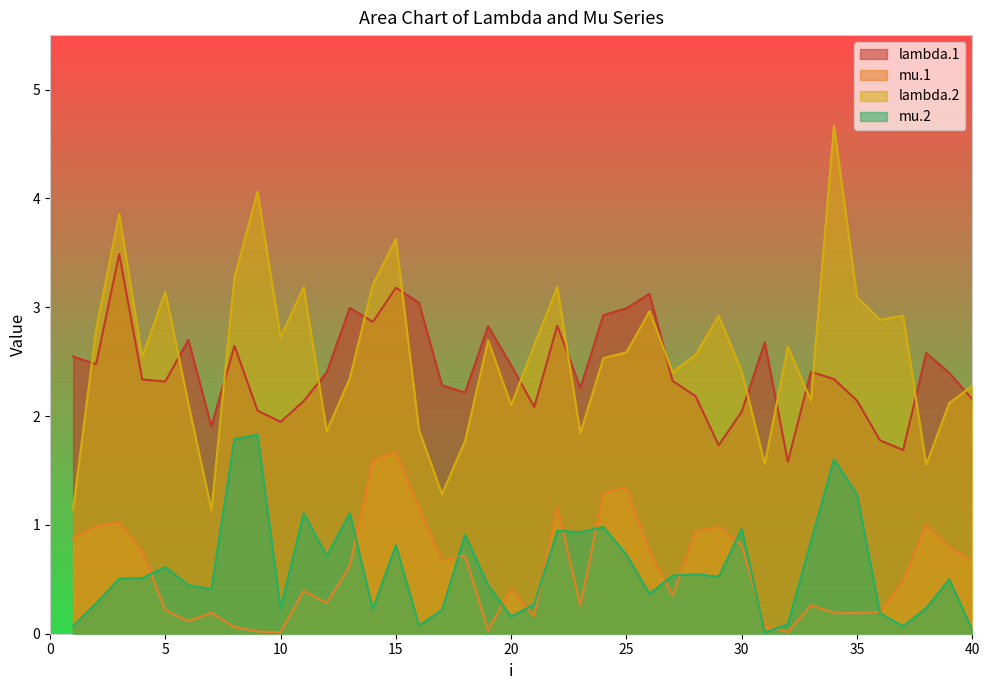

Reading left to right, transcribe all the data shown in this chart.

lambda.1: 1=2.5	2=2.5	3=3.5	4=2.3	5=2.3	6=2.7	7=1.9	8=2.6	9=2.0	10=1.9	11=2.1	12=2.4	13=3.0	14=2.9	15=3.2	16=3.0	17=2.3	18=2.2	19=2.8	20=2.5	21=2.1	22=2.8	23=2.3	24=2.9	25=3.0	26=3.1	27=2.3	28=2.2	29=1.7	30=2.0	31=2.7	32=1.6	33=2.4	34=2.3	35=2.1	36=1.8	37=1.7	38=2.6	39=2.4	40=2.2
mu.1: 1=0.9	2=1.0	3=1.0	4=0.8	5=0.2	6=0.1	7=0.2	8=0.1	9=0.0	10=0.0	11=0.4	12=0.3	13=0.6	14=1.6	15=1.7	16=1.2	17=0.7	18=0.7	19=0.0	20=0.4	21=0.2	22=1.2	23=0.3	24=1.3	25=1.3	26=0.8	27=0.4	28=0.9	29=1.0	30=0.8	31=0.1	32=0.0	33=0.3	34=0.2	35=0.2	36=0.2	37=0.5	38=1.0	39=0.8	40=0.7
lambda.2: 1=1.1	2=2.8	3=3.9	4=2.5	5=3.1	6=2.1	7=1.1	8=3.3	9=4.1	10=2.7	11=3.2	12=1.9	13=2.3	14=3.2	15=3.6	16=1.9	17=1.3	18=1.8	19=2.7	20=2.1	21=2.7	22=3.2	23=1.8	24=2.5	25=2.6	26=3.0	27=2.4	28=2.6	29=2.9	30=2.4	31=1.6	32=2.6	33=2.1	34=4.7	35=3.1	36=2.9	37=2.9	38=1.6	39=2.1	40=2.3
mu.2: 1=0.1	2=0.3	3=0.5	4=0.5	5=0.6	6=0.4	7=0.4	8=1.8	9=1.8	10=0.2	11=1.1	12=0.7	13=1.1	14=0.2	15=0.8	16=0.1	17=0.2	18=0.9	19=0.4	20=0.2	21=0.3	22=0.9	23=0.9	24=1.0	25=0.7	26=0.4	27=0.5	28=0.5	29=0.5	30=1.0	31=0.0	32=0.1	33=0.8	34=1.6	35=1.3	36=0.2	37=0.1	38=0.2	39=0.5	40=0.0